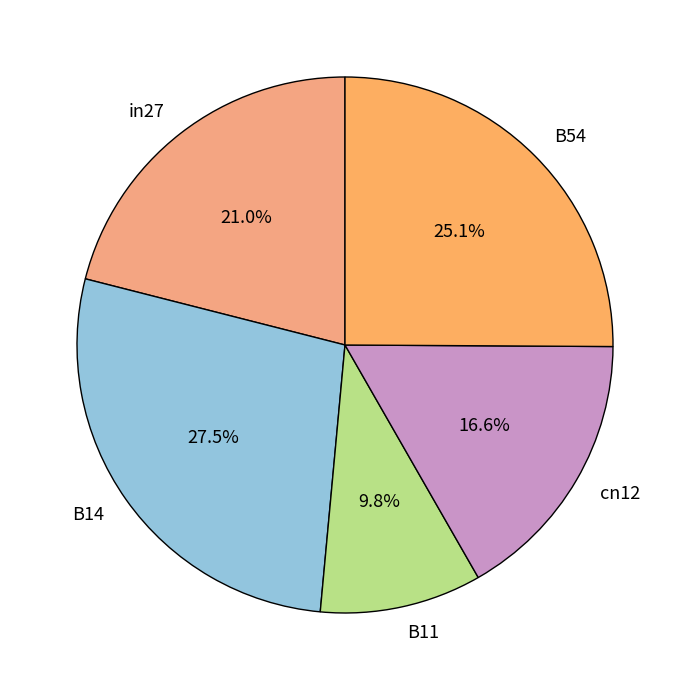

How many segments does this pie chart have?

5